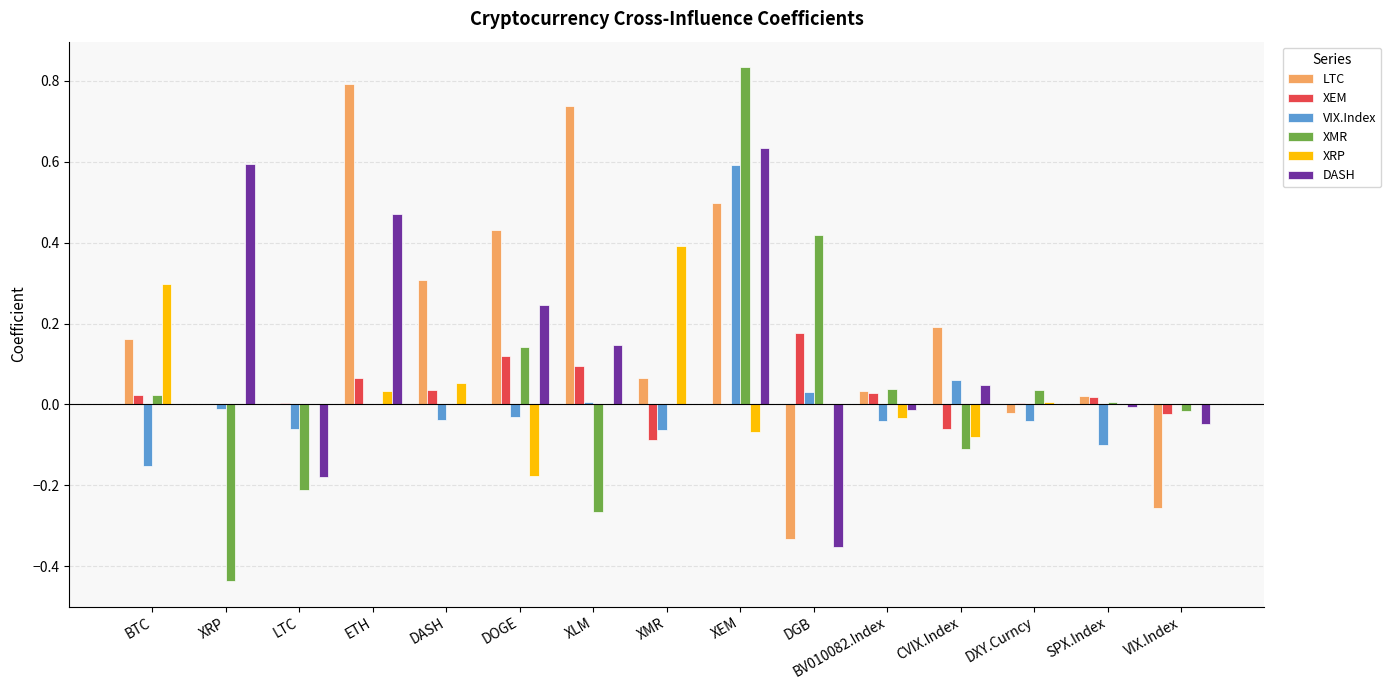

What is the total value across all series at XMR?

0.3